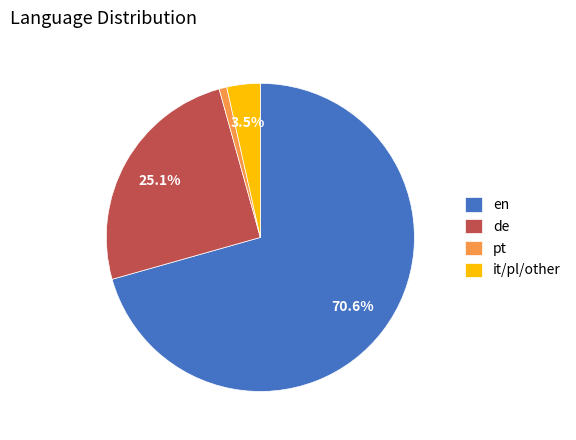

Rank the categories by value from highest to lowest.

en, de, it/pl/other, pt